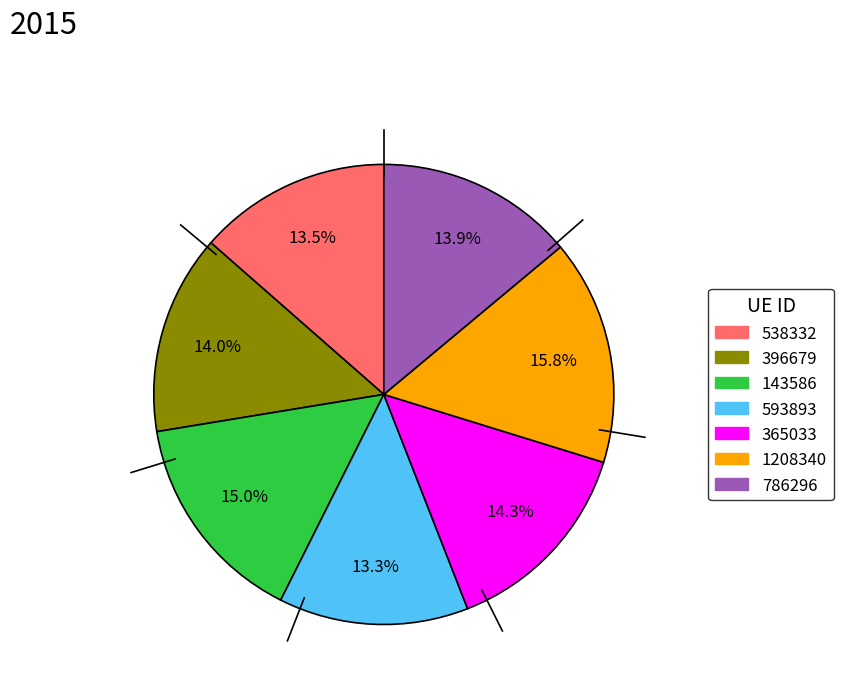

Is the sum of 143586 and 538332 greater than half?

No